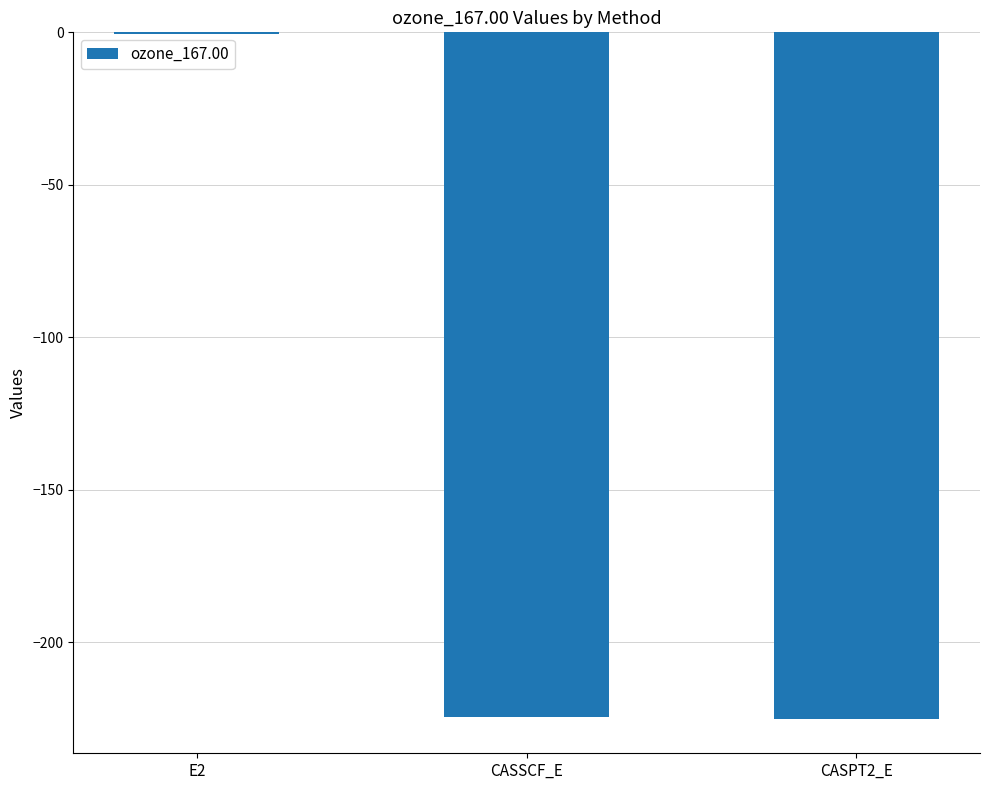

What is the sum of all values?

-450.4